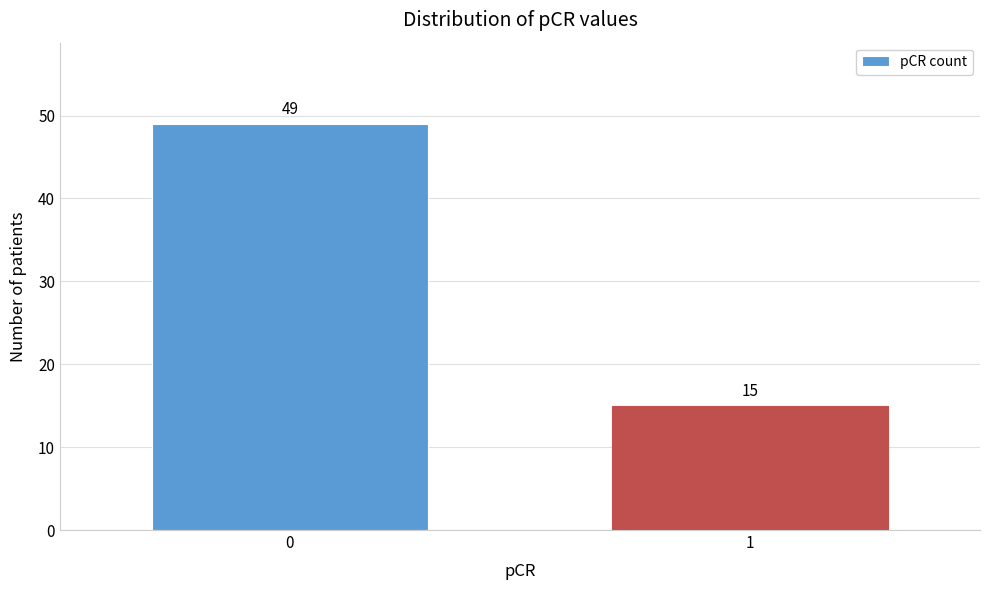

Reading left to right, extract all data points from this chart.

0=49	1=15